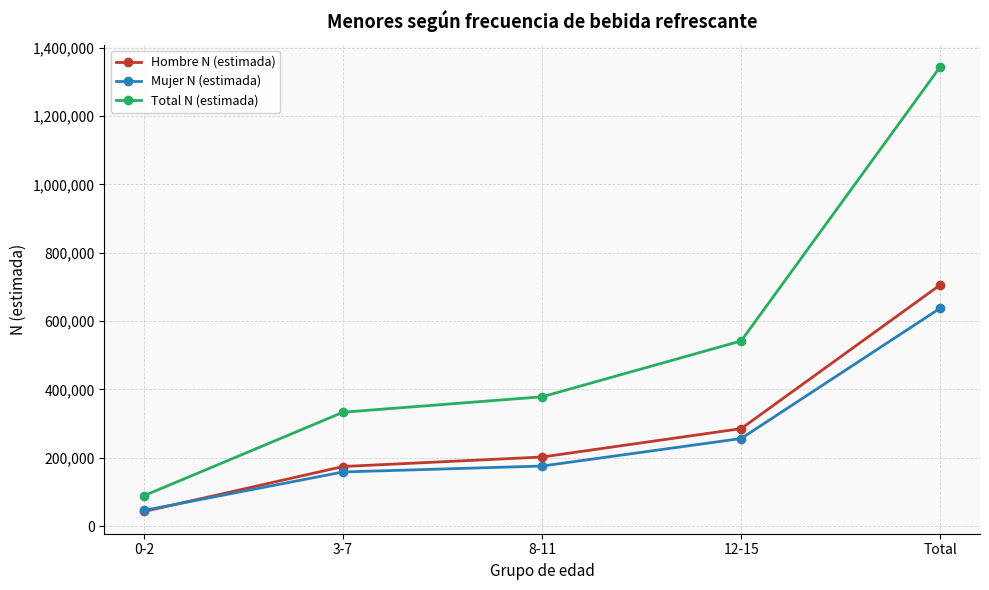

True or false: Total N (estimada) and Hombre N (estimada) intersect in this chart.

False